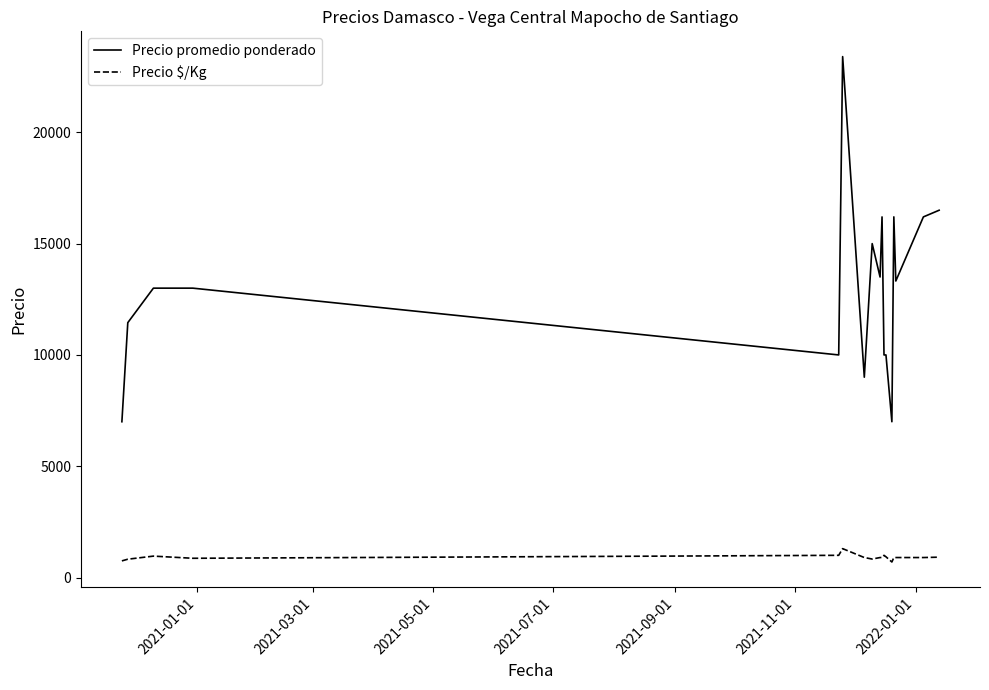

Rank the series by their average value, from lowest to highest.

Precio $/Kg, Precio promedio ponderado